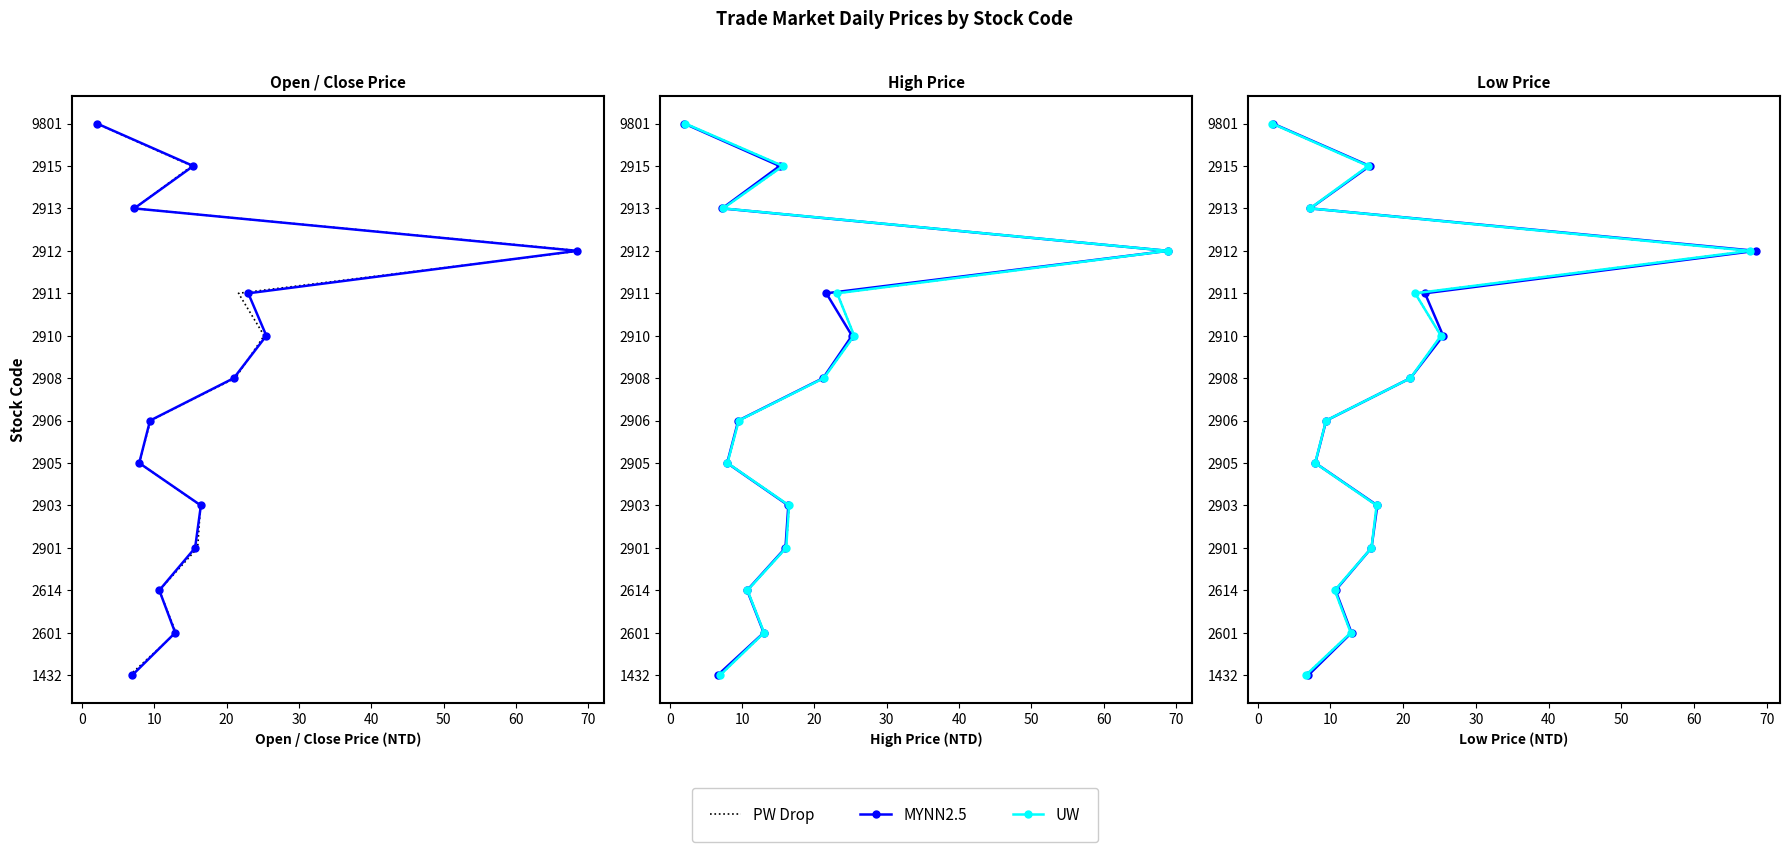

True or false: UW and MYNN2.5 cross at least once.

False